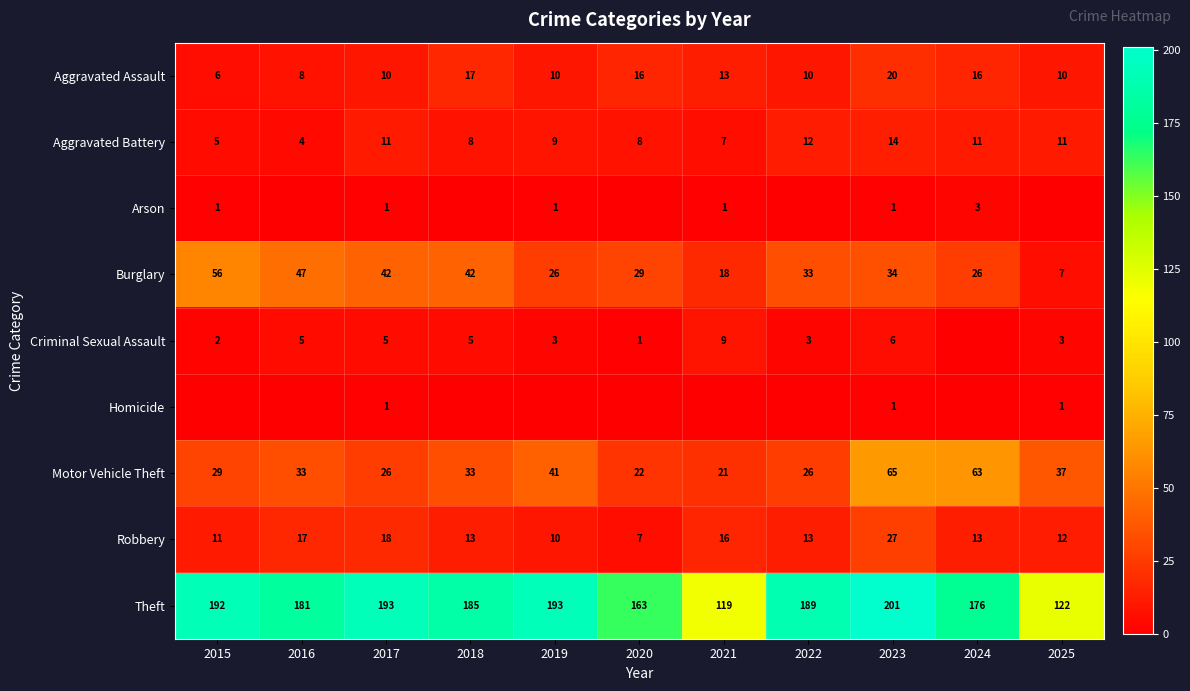

The value of Aggravated Battery at 2023 is 14. True or false?

True